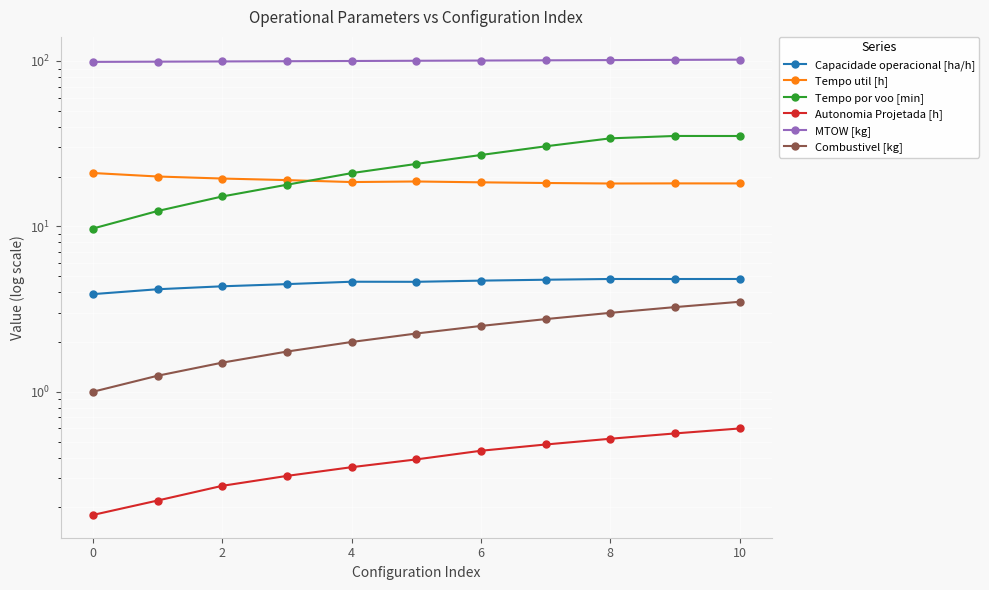

Is this an area chart (filled region under the line)?

No